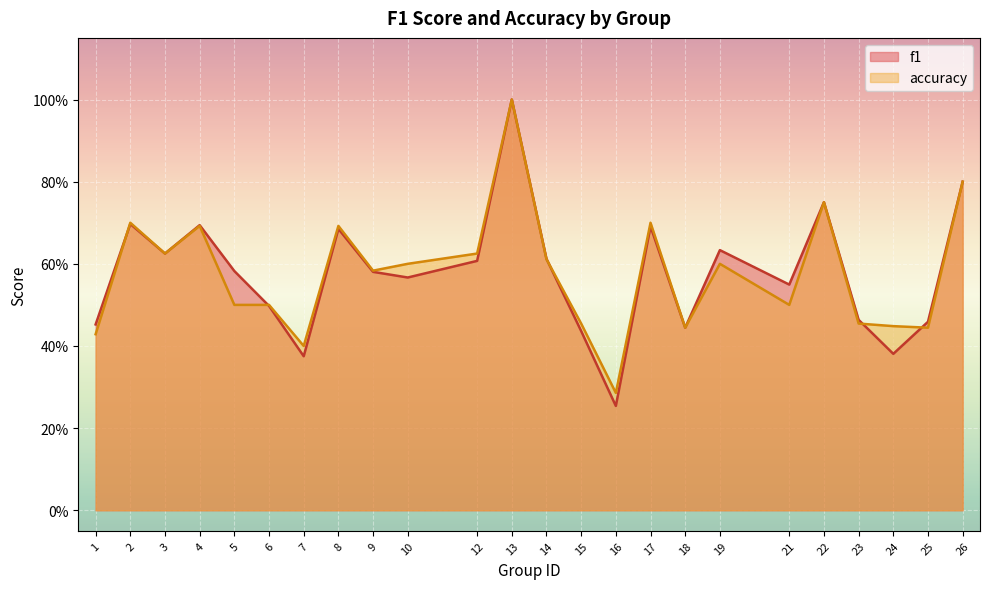

How many intersections are there between f1 and accuracy?

5